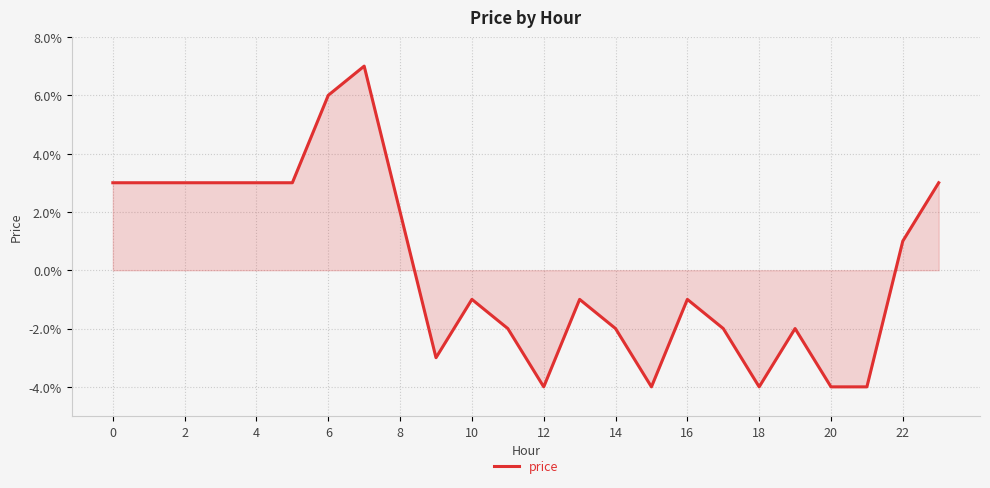

What is the maximum value shown in the chart?

0.1